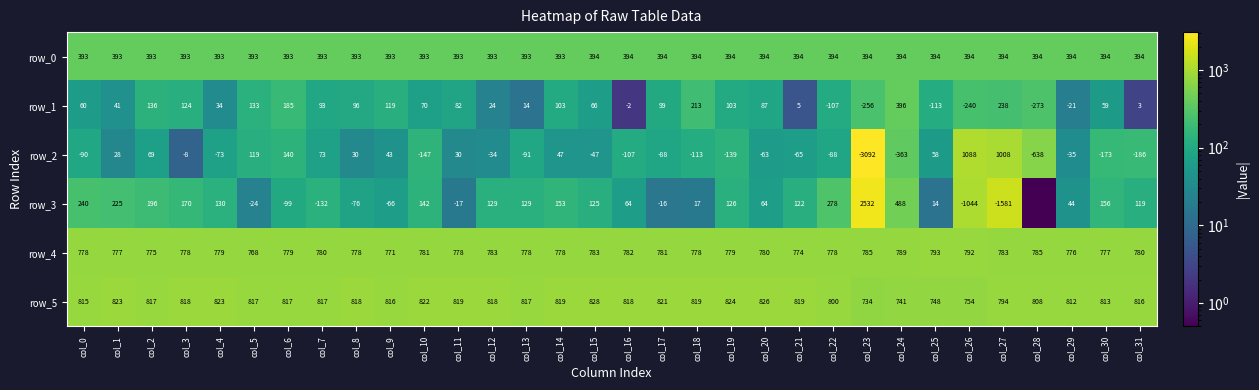

Reading right to left, what are all the values shown in this chart?

row_0: col_31=394.8	col_30=394.7	col_29=394.7	col_28=394.7	col_27=394.6	col_26=394.5	col_25=394.5	col_24=394.5	col_23=394.4	col_22=394.3	col_21=394.3	col_20=394.3	col_19=394.2	col_18=394.1	col_17=394.1	col_16=394.1	col_15=394.0	col_14=394.0	col_13=393.9	col_12=393.9	col_11=393.8	col_10=393.8	col_9=393.7	col_8=393.7	col_7=393.6	col_6=393.6	col_5=393.6	col_4=393.6	col_3=393.4	col_2=393.4	col_1=393.4	col_0=393.4
row_1: col_31=3.0	col_30=59.0	col_29=21.0	col_28=273.0	col_27=238.0	col_26=240.0	col_25=113.0	col_24=396.0	col_23=256.0	col_22=107.0	col_21=5.0	col_20=87.0	col_19=103.0	col_18=213.0	col_17=99.0	col_16=2.0	col_15=66.0	col_14=103.0	col_13=14.0	col_12=24.0	col_11=82.0	col_10=70.0	col_9=119.0	col_8=96.0	col_7=93.0	col_6=185.0	col_5=133.0	col_4=34.0	col_3=124.0	col_2=136.0	col_1=41.0	col_0=60.0
row_2: col_31=186.0	col_30=173.0	col_29=35.0	col_28=638.0	col_27=1008.0	col_26=1088.0	col_25=58.0	col_24=363.0	col_23=3092.0	col_22=88.0	col_21=65.0	col_20=63.0	col_19=139.0	col_18=113.0	col_17=88.0	col_16=107.0	col_15=47.0	col_14=47.0	col_13=91.0	col_12=34.0	col_11=30.0	col_10=147.0	col_9=43.0	col_8=30.0	col_7=73.0	col_6=140.0	col_5=119.0	col_4=73.0	col_3=8.0	col_2=69.0	col_1=28.0	col_0=90.0
row_3: col_31=119.0	col_30=156.0	col_29=44.0	col_28=0.1	col_27=1581.0	col_26=1044.0	col_25=14.0	col_24=488.0	col_23=2532.0	col_22=278.0	col_21=122.0	col_20=64.0	col_19=126.0	col_18=17.0	col_17=16.0	col_16=64.0	col_15=125.0	col_14=153.0	col_13=129.0	col_12=129.0	col_11=17.0	col_10=142.0	col_9=66.0	col_8=76.0	col_7=132.0	col_6=99.0	col_5=24.0	col_4=130.0	col_3=170.0	col_2=196.0	col_1=225.0	col_0=240.0
row_4: col_31=780.0	col_30=777.0	col_29=776.0	col_28=785.0	col_27=783.0	col_26=792.0	col_25=793.0	col_24=789.0	col_23=785.0	col_22=778.0	col_21=774.0	col_20=780.0	col_19=779.0	col_18=778.0	col_17=781.0	col_16=782.0	col_15=783.0	col_14=778.0	col_13=778.0	col_12=783.0	col_11=778.0	col_10=781.0	col_9=771.0	col_8=778.0	col_7=780.0	col_6=779.0	col_5=768.0	col_4=779.0	col_3=778.0	col_2=775.0	col_1=777.0	col_0=778.0
row_5: col_31=816.0	col_30=813.0	col_29=812.0	col_28=808.0	col_27=794.0	col_26=754.0	col_25=748.0	col_24=741.0	col_23=734.0	col_22=800.0	col_21=819.0	col_20=826.0	col_19=824.0	col_18=819.0	col_17=821.0	col_16=818.0	col_15=828.0	col_14=819.0	col_13=817.0	col_12=818.0	col_11=819.0	col_10=822.0	col_9=816.0	col_8=818.0	col_7=817.0	col_6=817.0	col_5=817.0	col_4=823.0	col_3=818.0	col_2=817.0	col_1=823.0	col_0=815.0